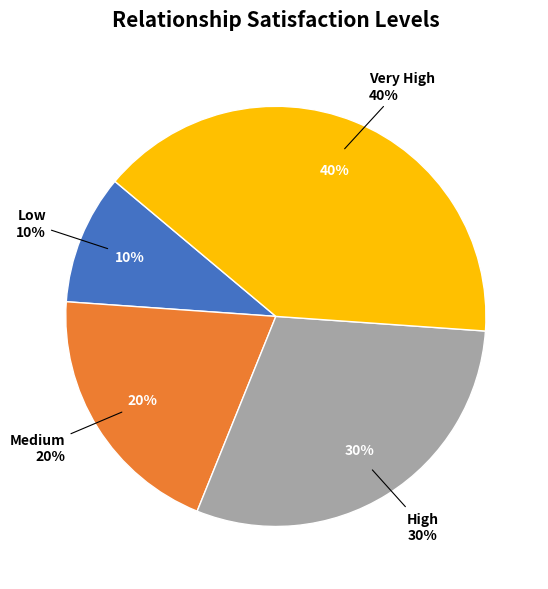

To the nearest percent, what is the difference between the largest and smallest slice percentages?

30%